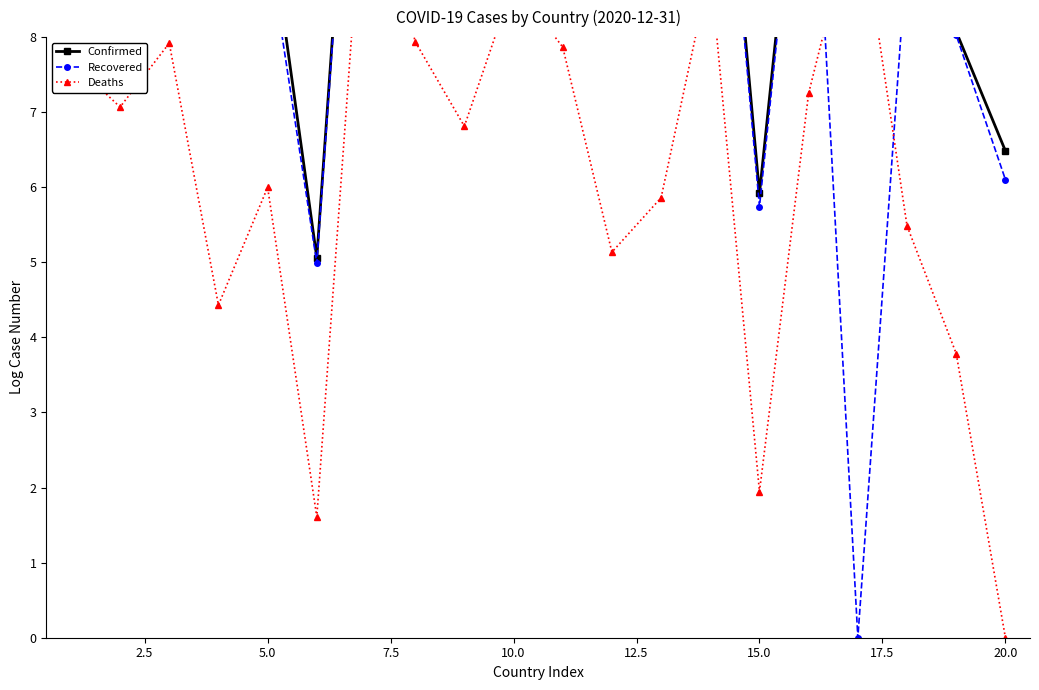

What is the sum of all Deaths values?

125.0